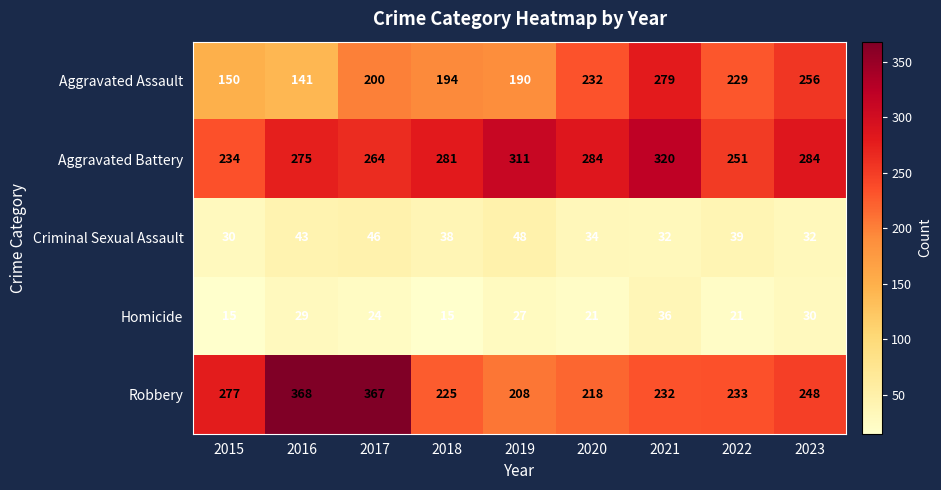

Which series has the largest range (max minus min)?

Robbery